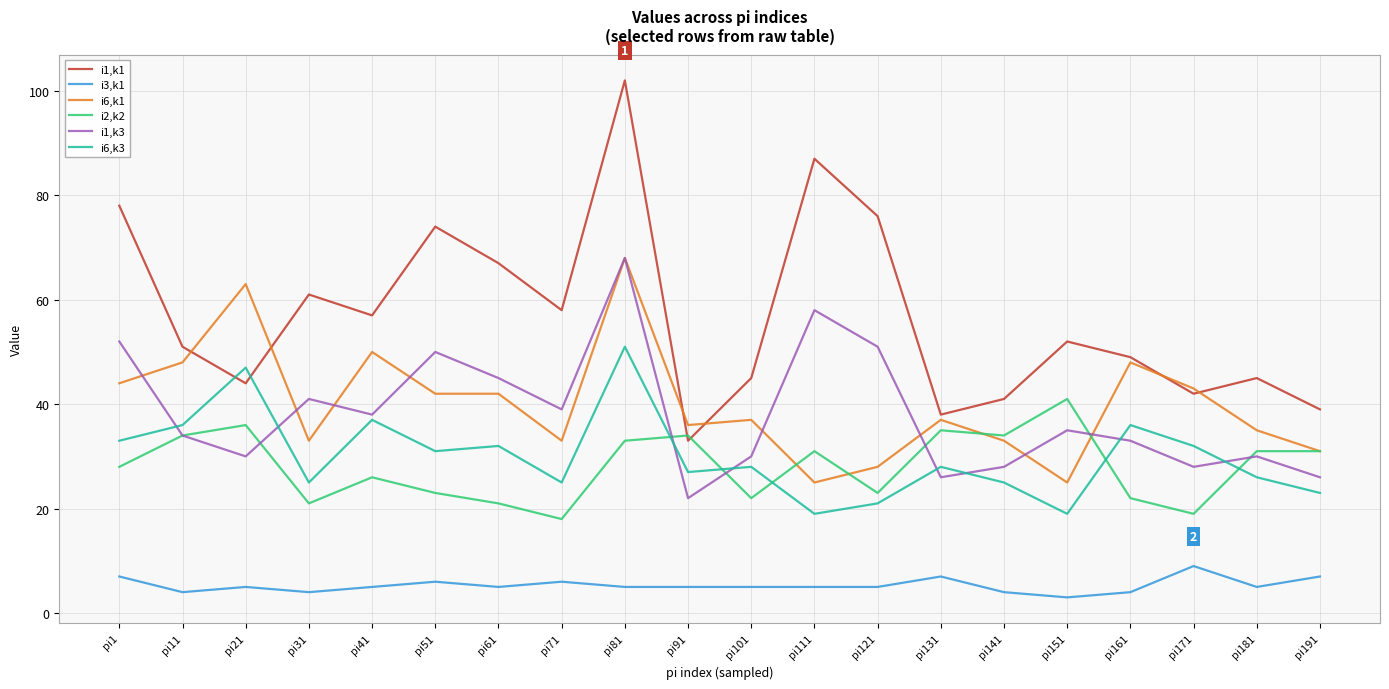

The i2,k2 series shows 20 at pi81. True or false?

False